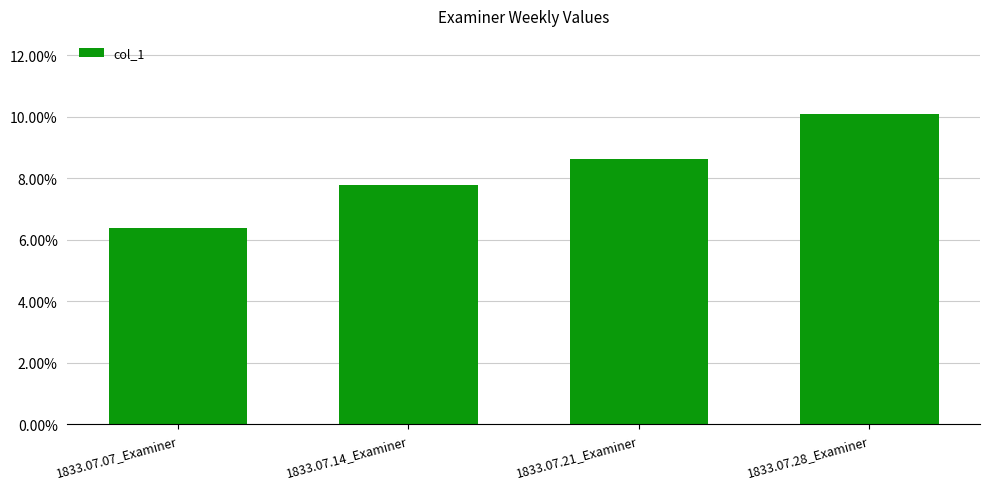

Reading right to left, what are all the values shown in this chart?

0.1	0.1	0.1	0.1